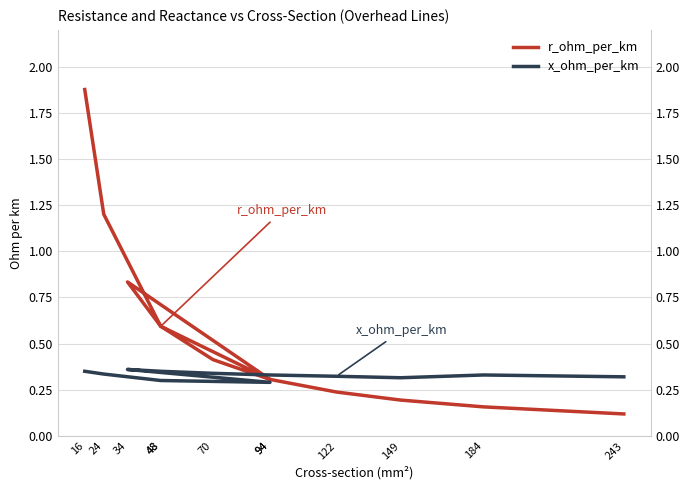

What is the minimum value for x_ohm_per_km?

0.3